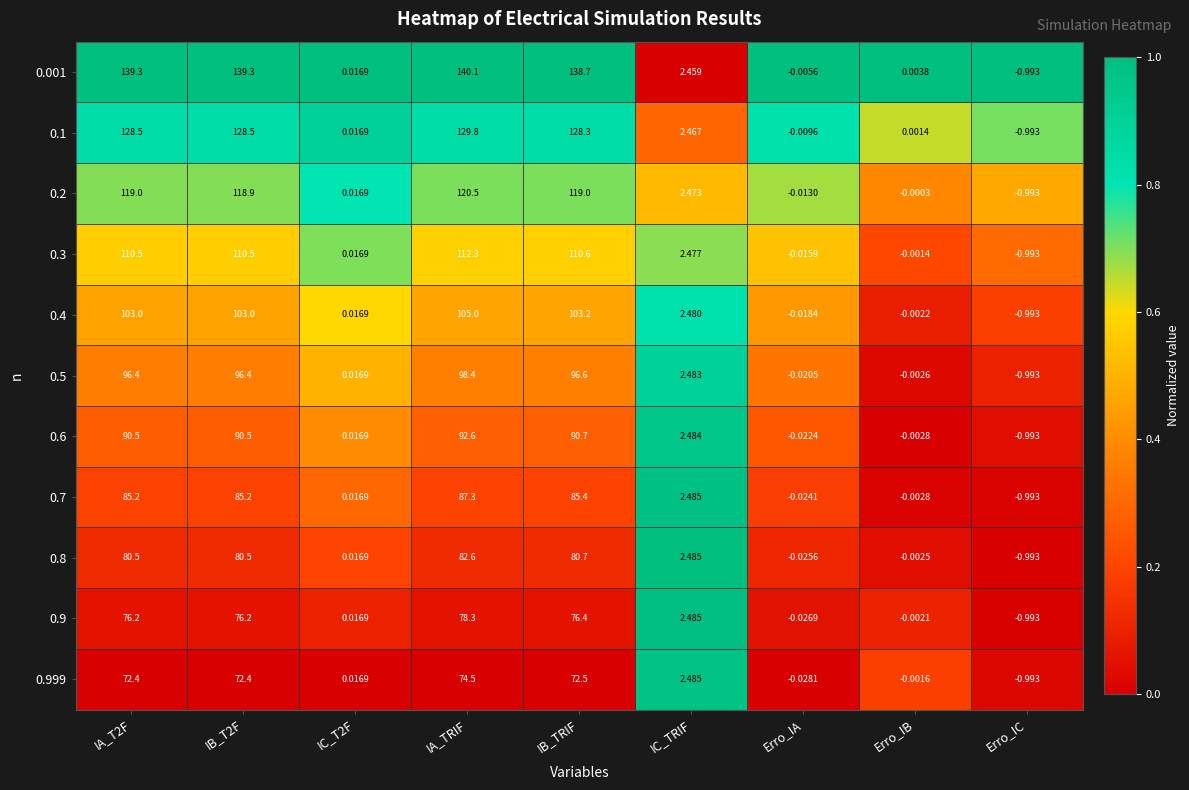

Which label corresponds to the smallest value in the chart?

Erro_IC